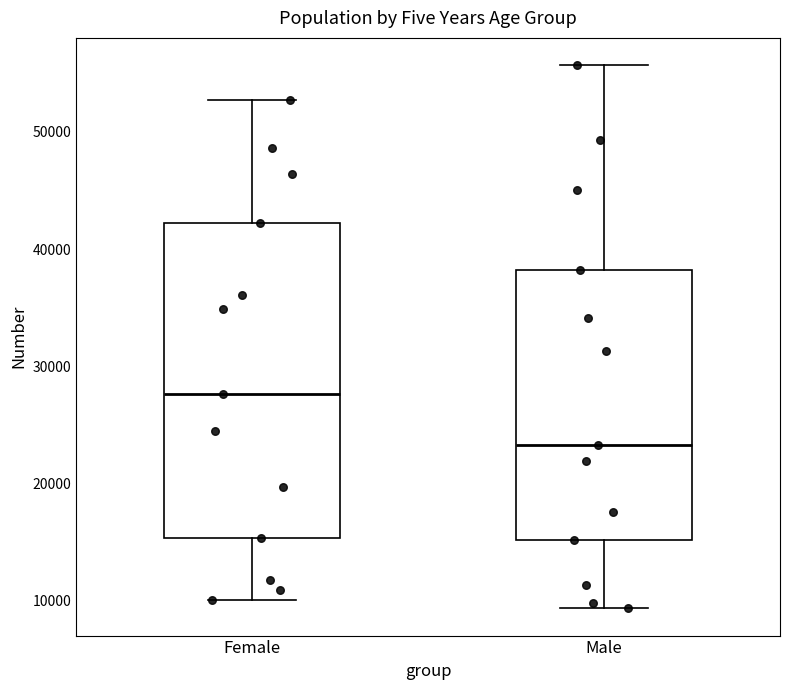

Which box's median line is the lowest?

Male